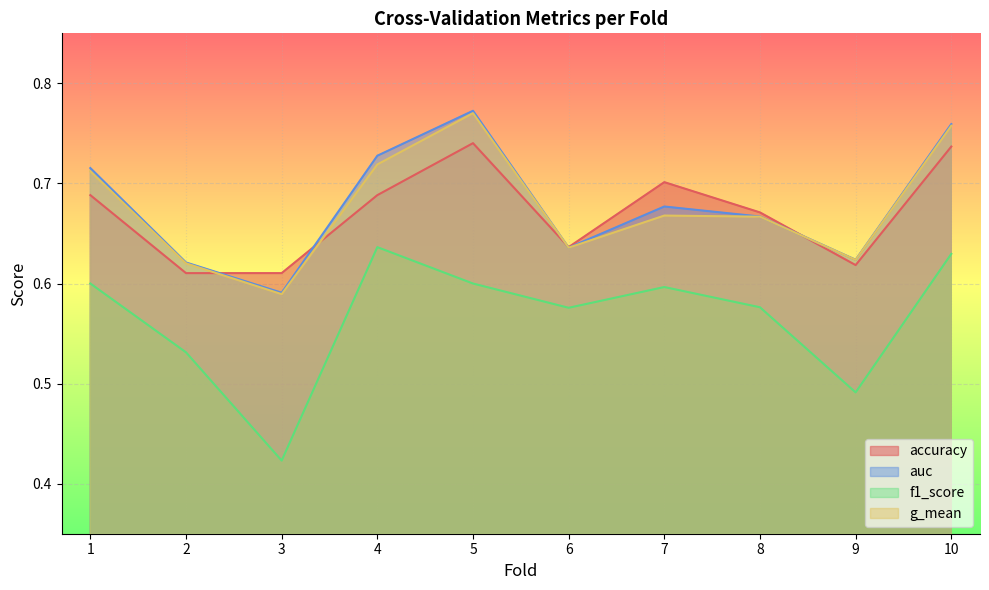

Is it true that f1_score equals 0.5 at 9?

True